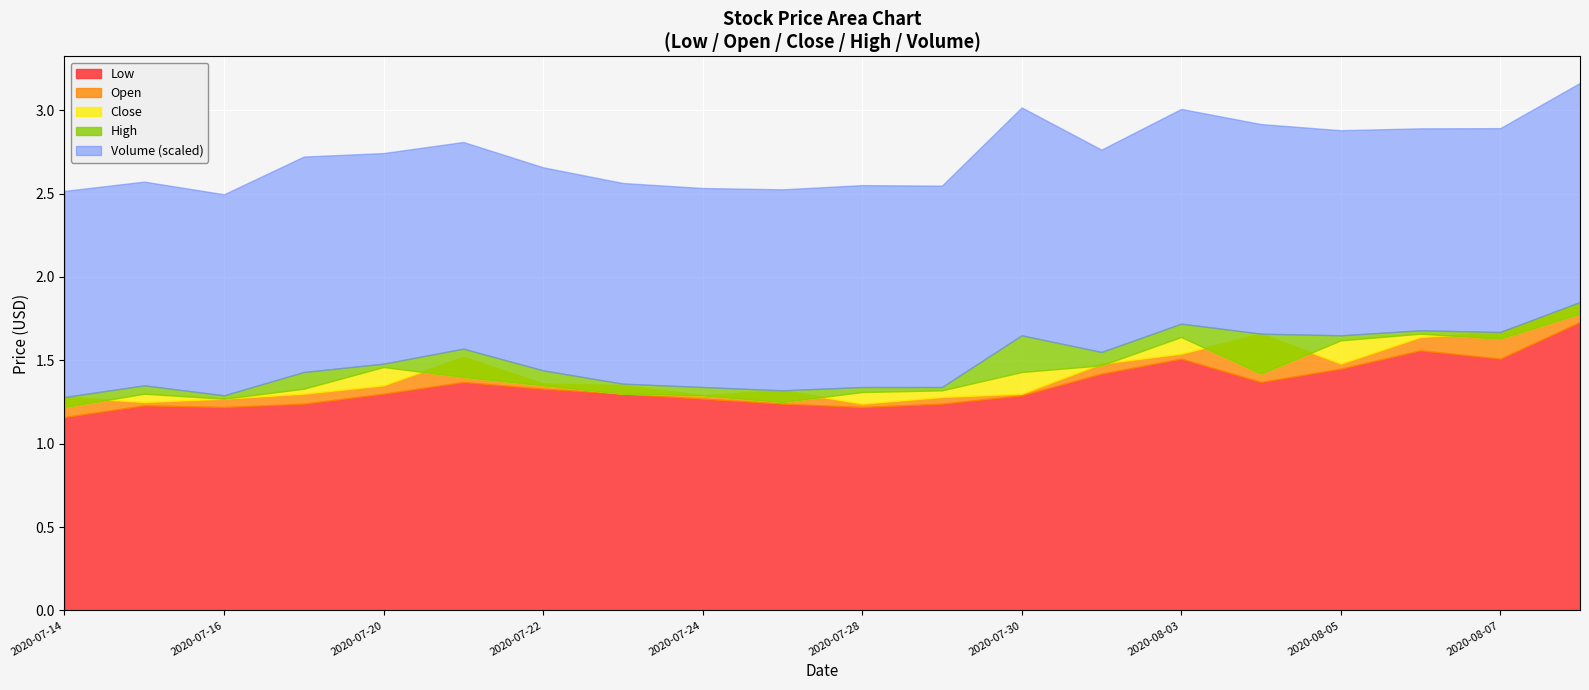

What is the value of the Close point at the 8th from the left?

1.3